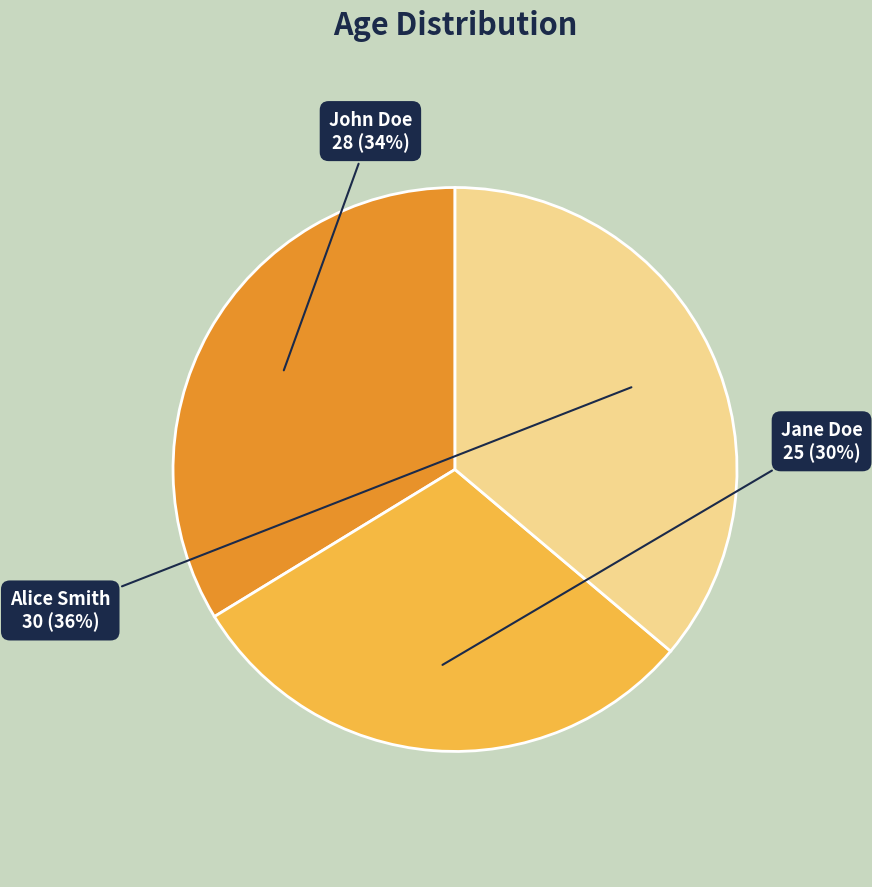

To the nearest percent, what is the combined percentage of Alice Smith and John Doe?

70%